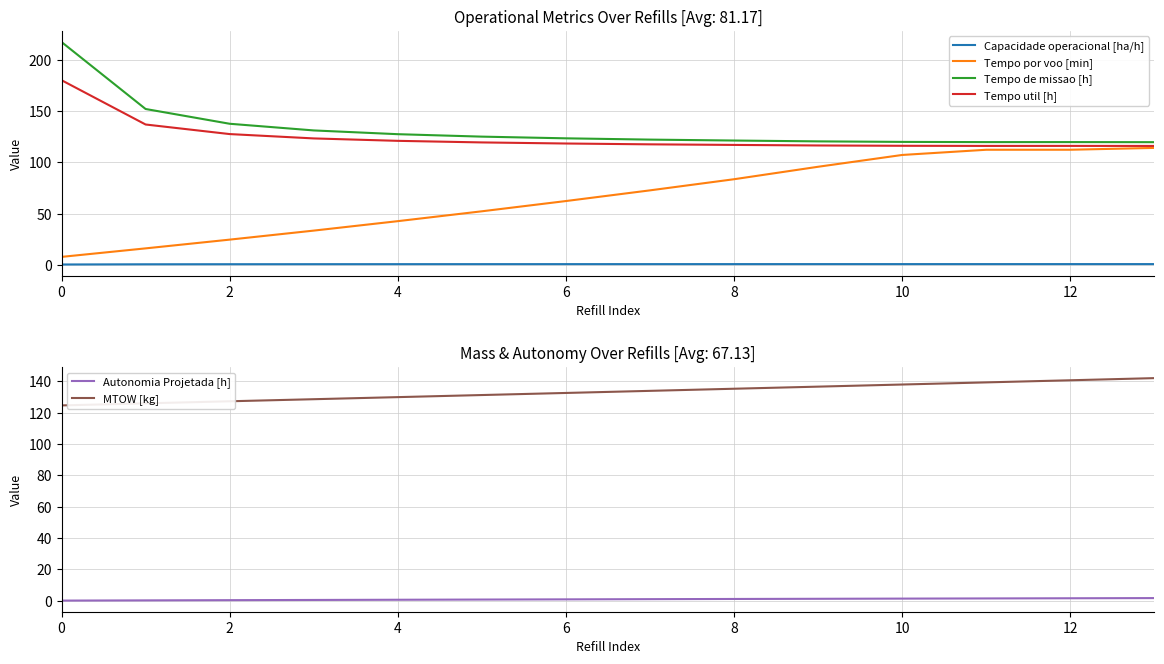

What are all the series names shown in the legend?

Capacidade operacional [ha/h], Tempo por voo [min], Tempo de missao [h], Tempo util [h], Autonomia Projetada [h], MTOW [kg]